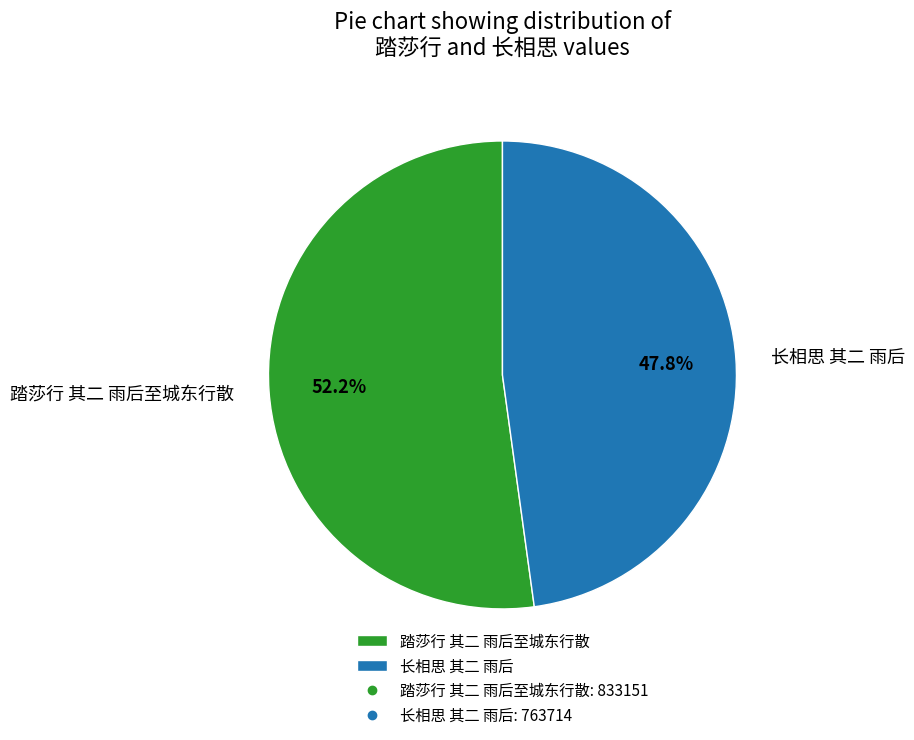

Rank the categories by value from highest to lowest.

踏莎行 其二 雨后至城东行散, 长相思 其二 雨后